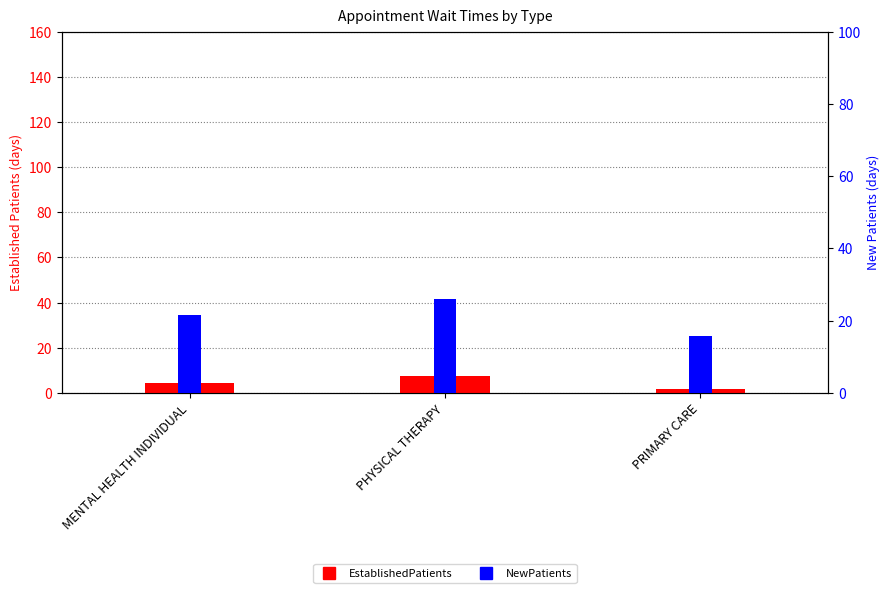

How many series are shown in this chart?

2